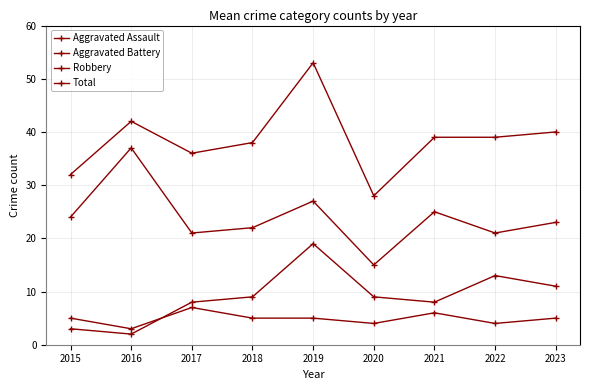

Does the chart display data point markers on the line(s)?

Yes